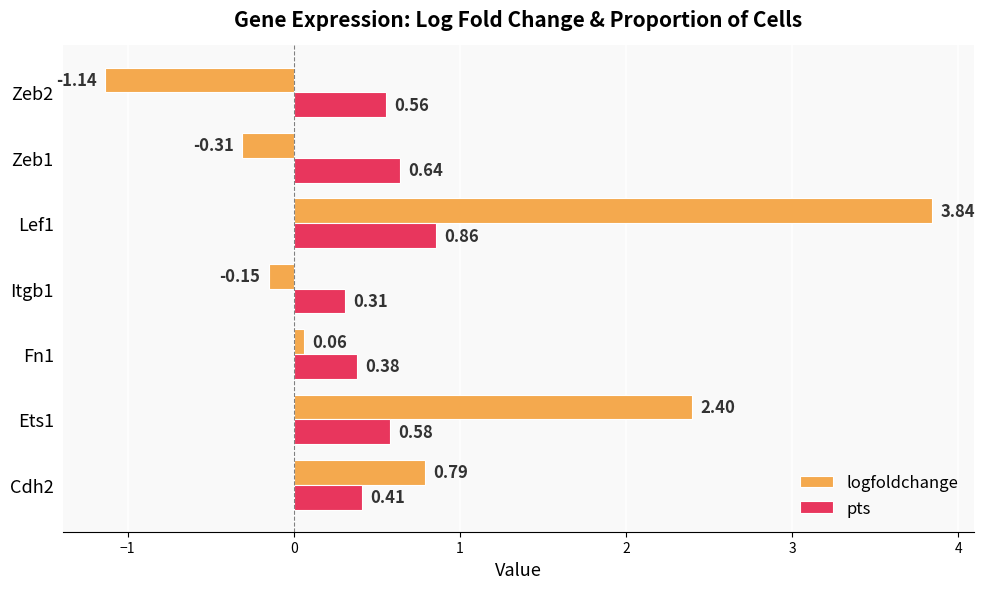

At how many categories does at least one series exceed 0?

7